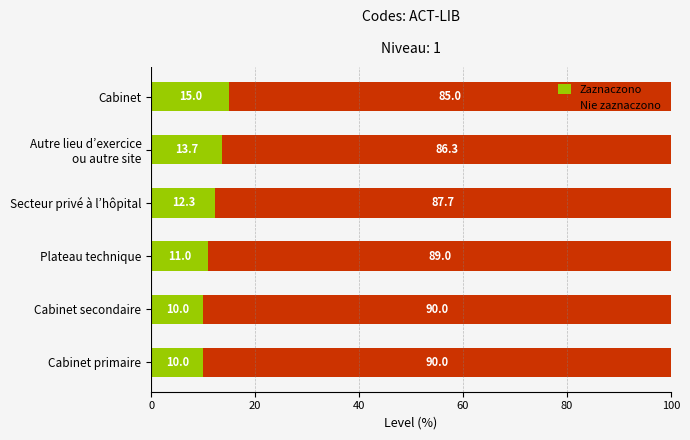

The value of Zaznaczono at Cabinet primaire is 10.0. True or false?

True